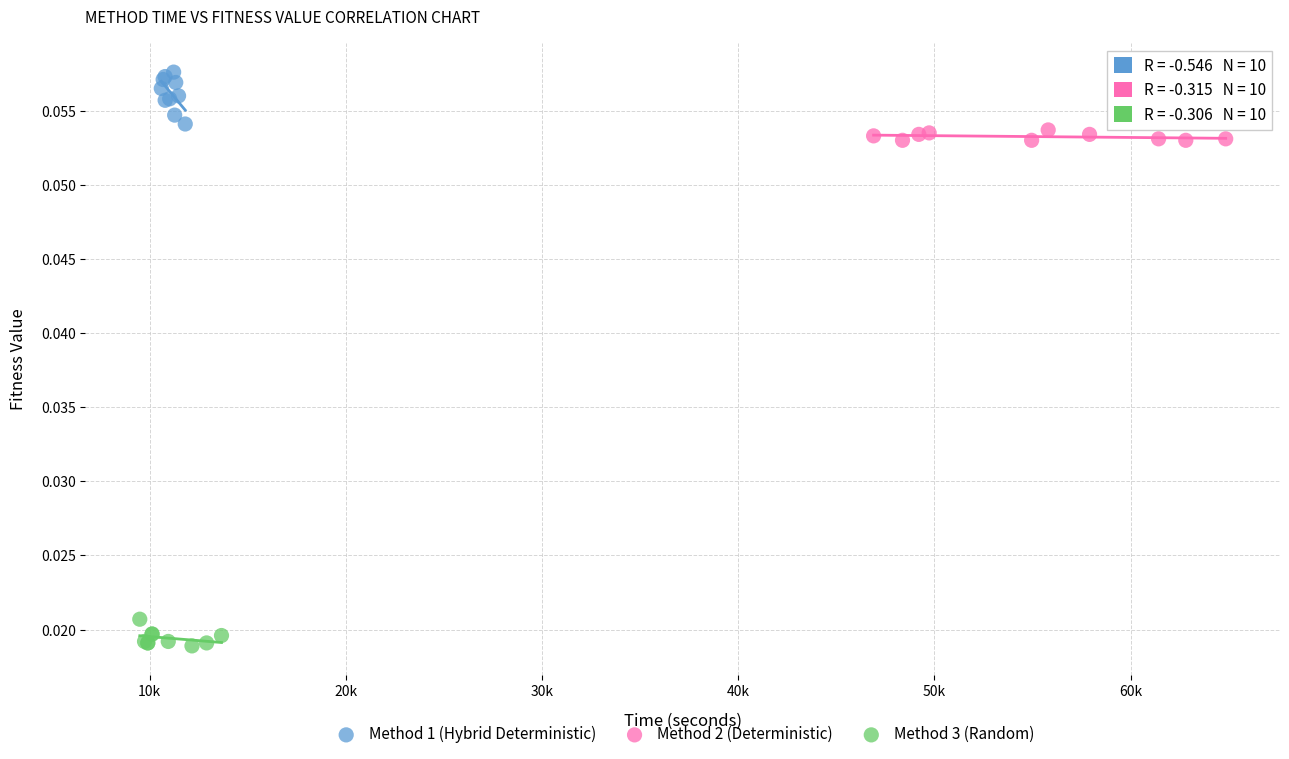

Which series contains the highest Y value?

Method 1 (Hybrid Deterministic)